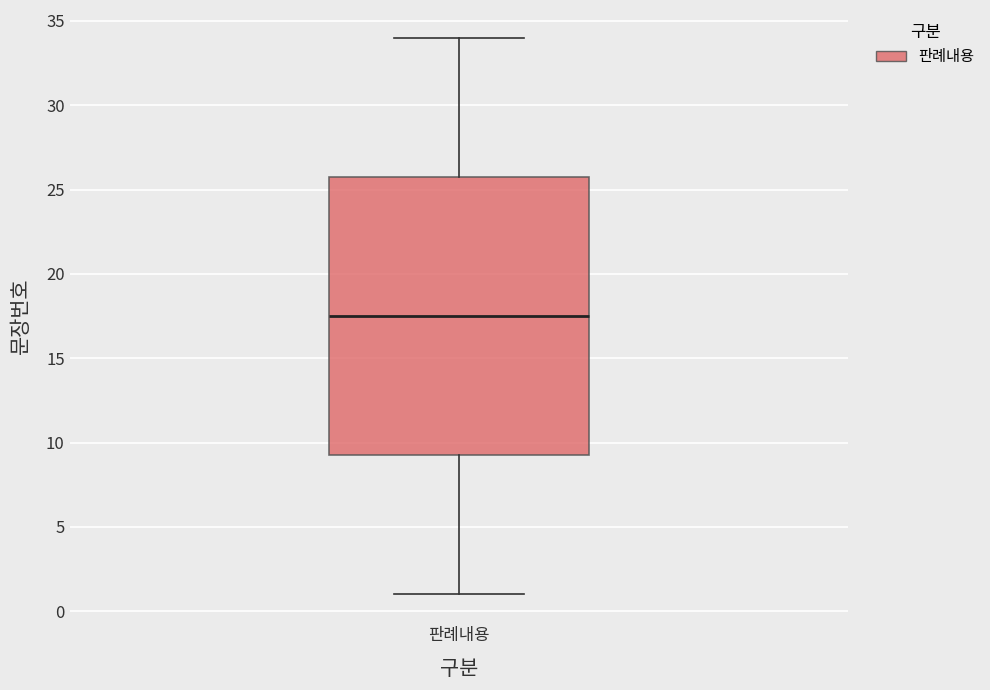

Read this box plot against the y-axis: the position of the median line, the range covered by the box, and the ends of both whiskers. The values are not printed on the chart, so give them approximately, as read against the axis.

median 17.5, box 9.5 to 26.0, whiskers 1.0 to 34.0